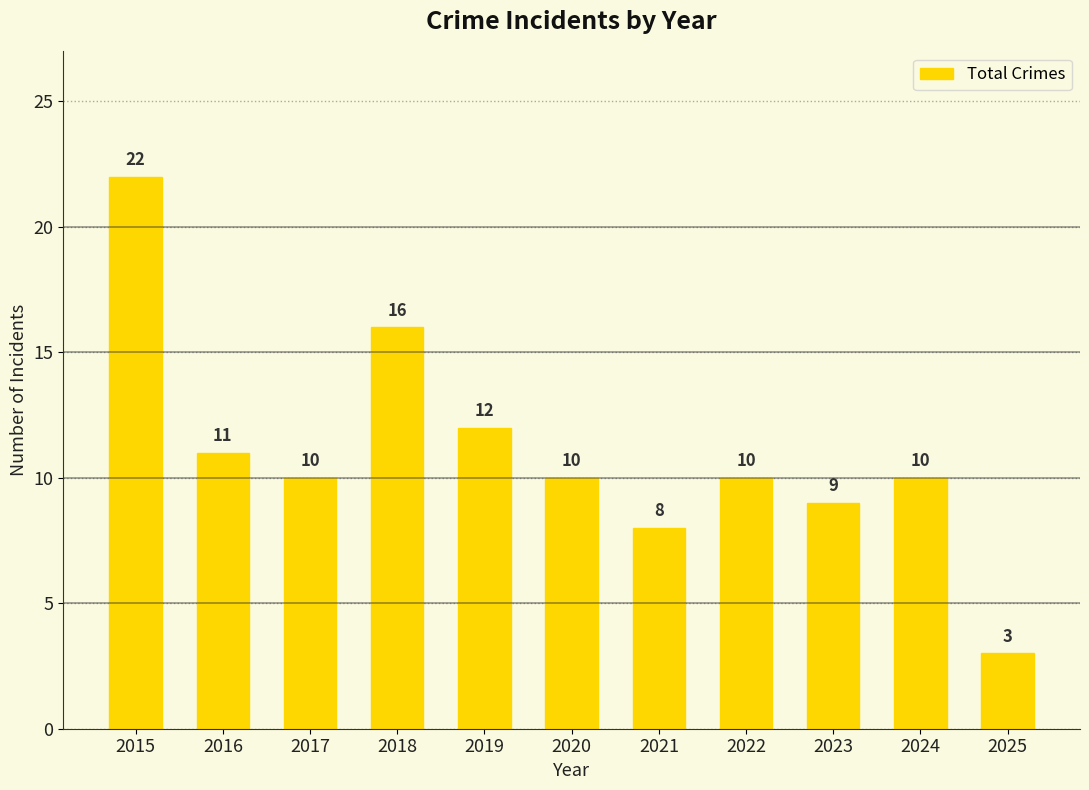

Reading left to right, what are all the values shown in this chart?

2015=22	2016=11	2017=10	2018=16	2019=12	2020=10	2021=8	2022=10	2023=9	2024=10	2025=3